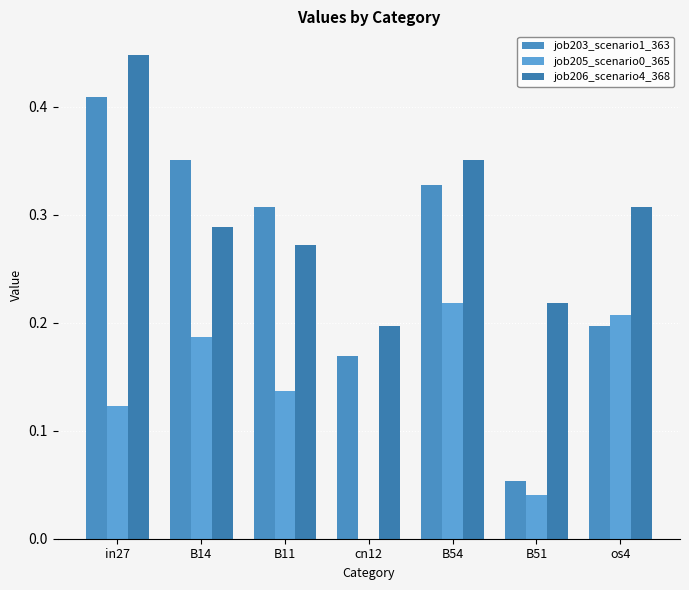

What is the total value across all series at B14?

0.8